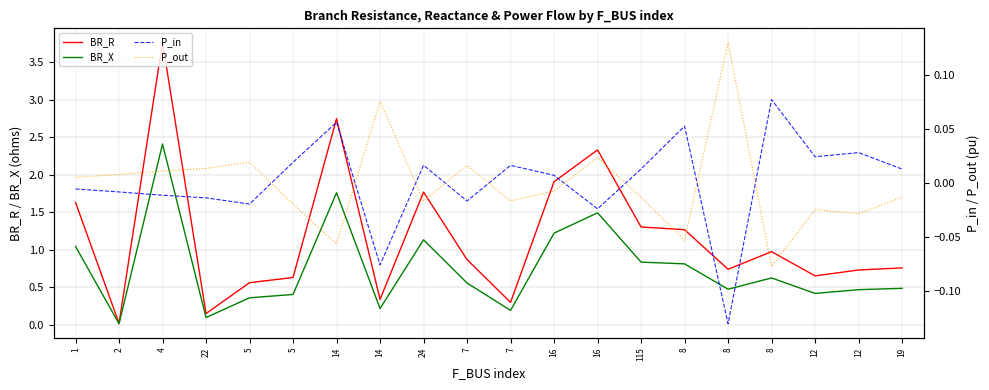

What is the total value across all series at 14?

4.5